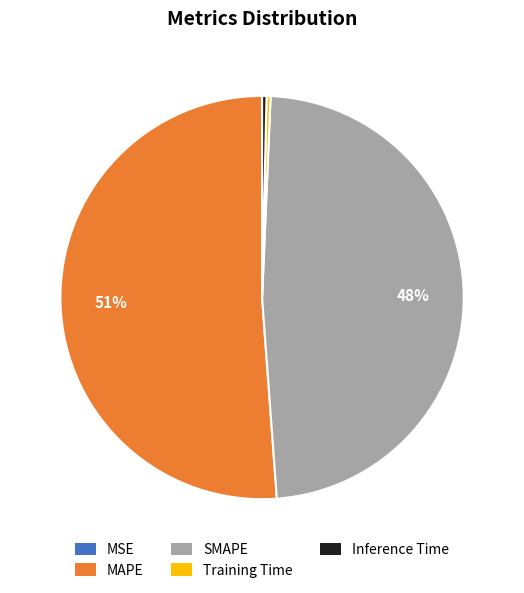

Is the sum of Training Time and Inference Time greater than half?

No